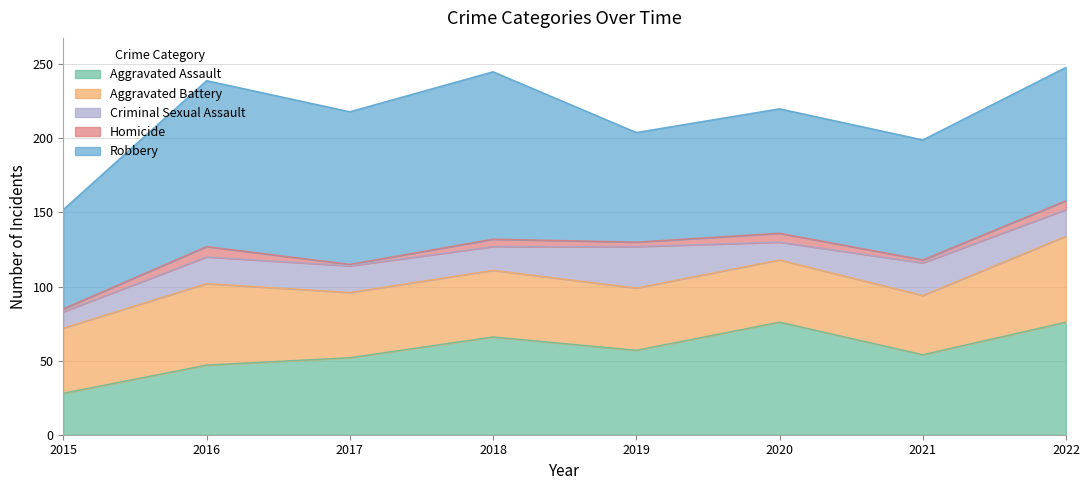

Read the Homicide value at 2019.

3